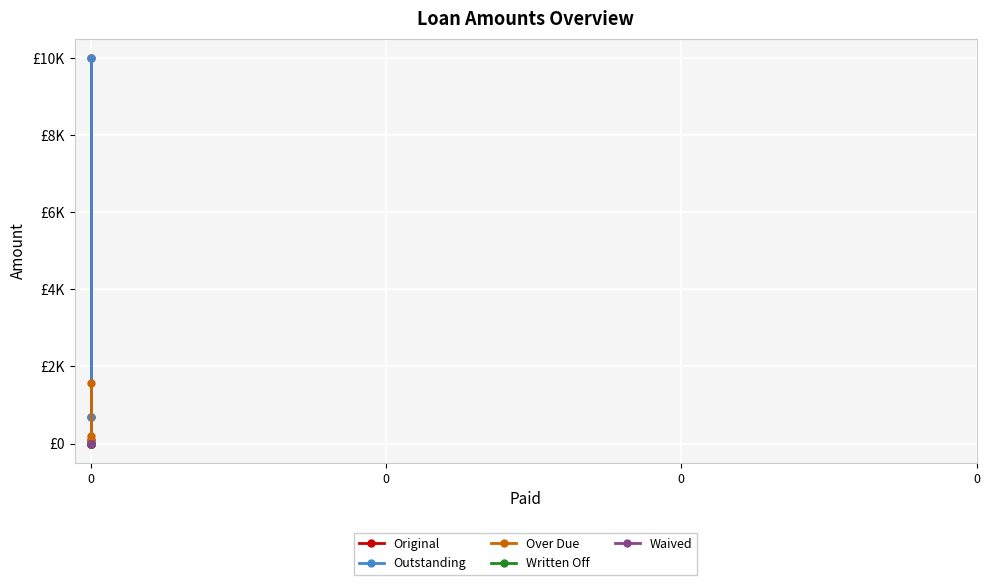

At how many categories does at least one series exceed 4569?

1